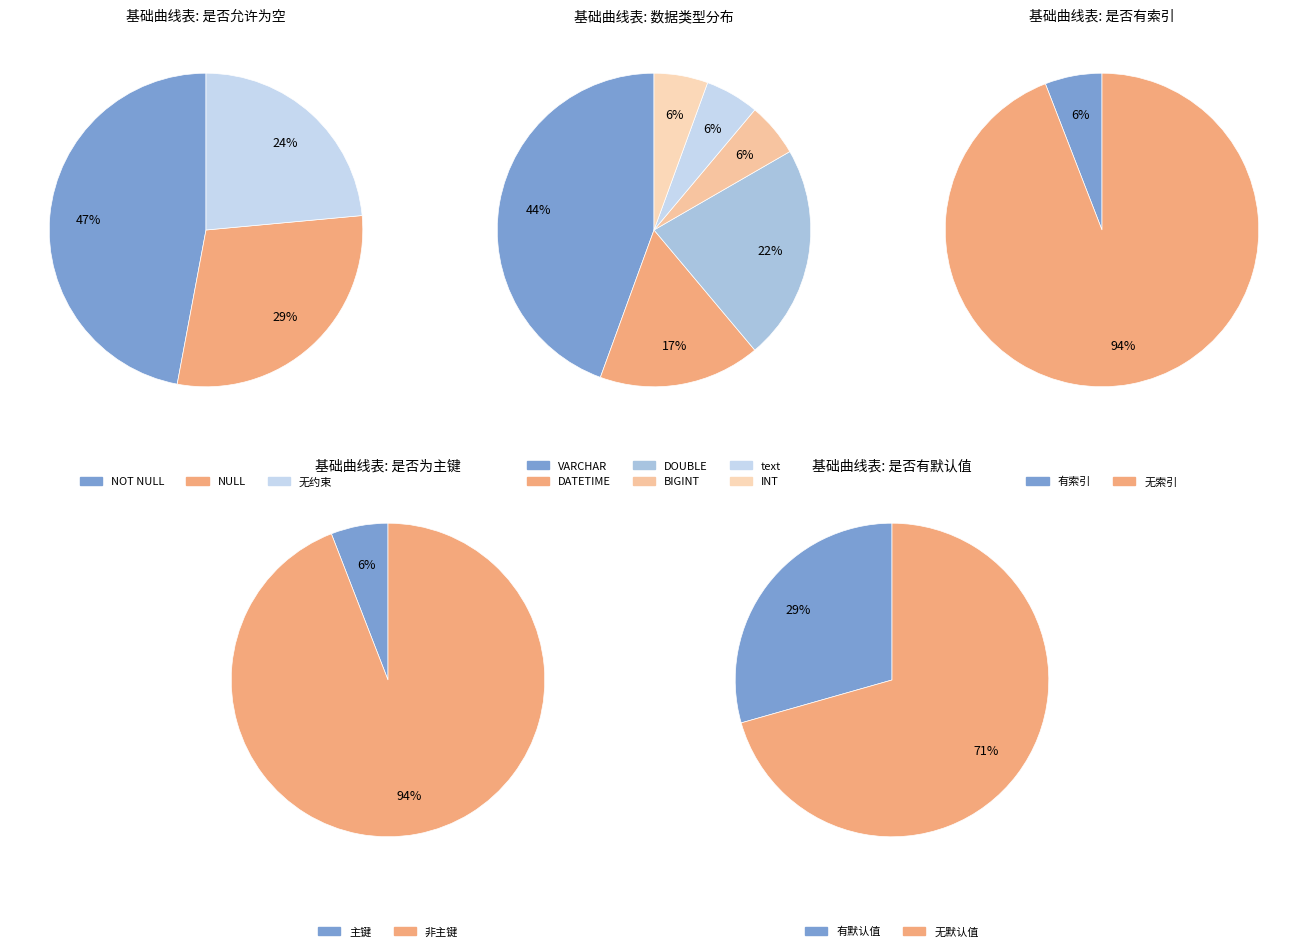

To the nearest percent, what is the average slice percentage?

17%